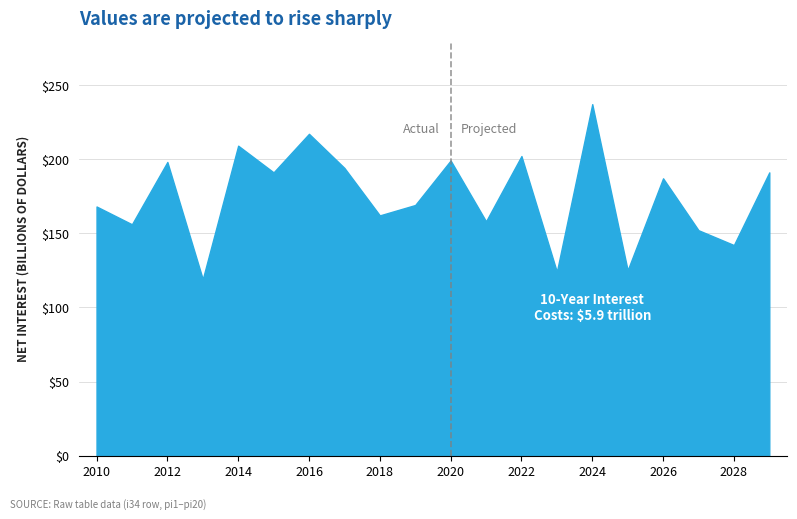

What is the difference between the maximum and minimum values?

118